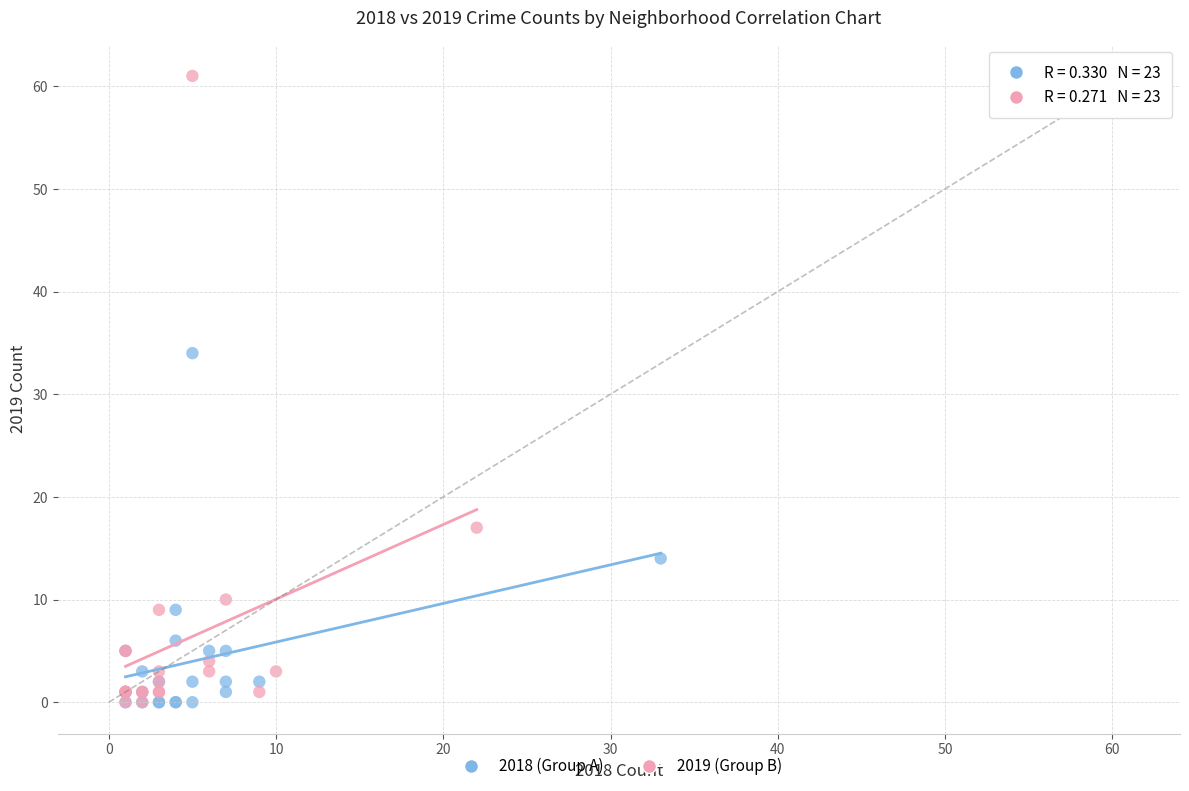

Which series has the largest Y range (max minus min)?

2019 (Group B)